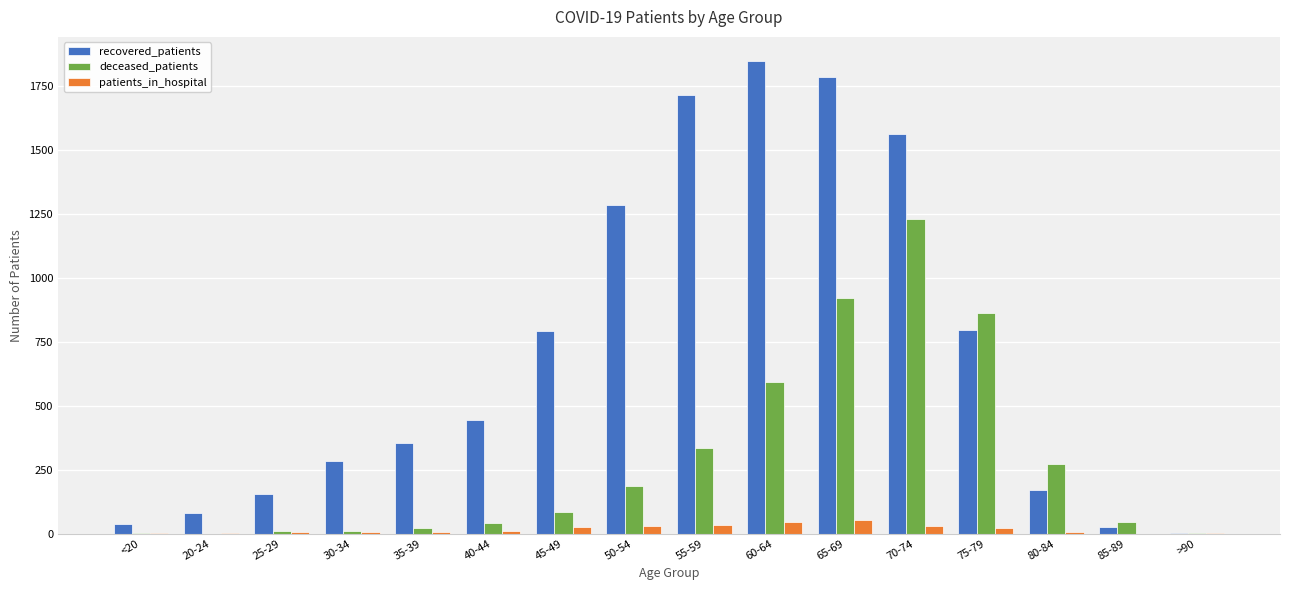

Which series has the widest spread of values?

recovered_patients